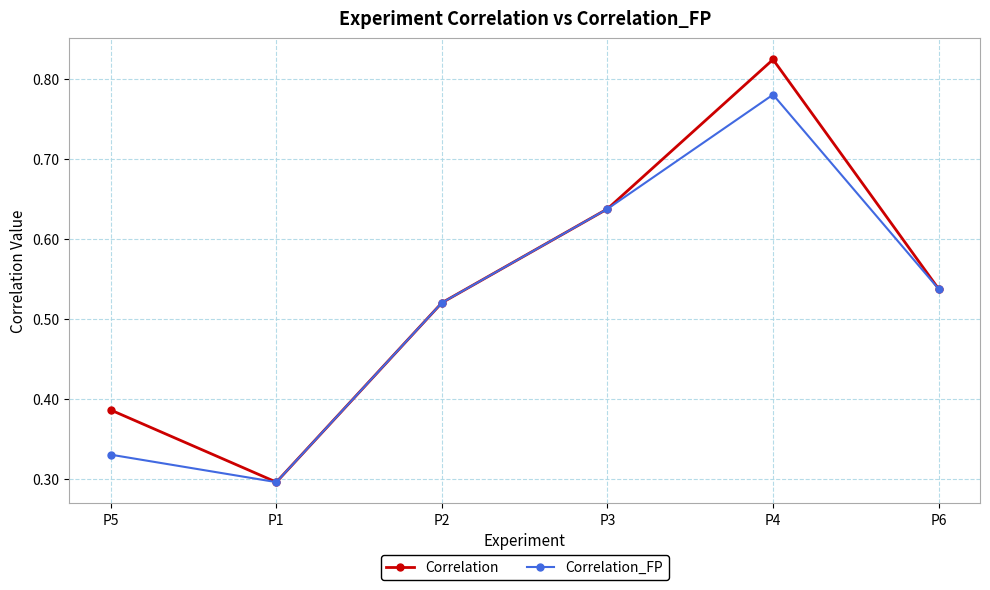

At which label is Correlation closest to 0?

P1